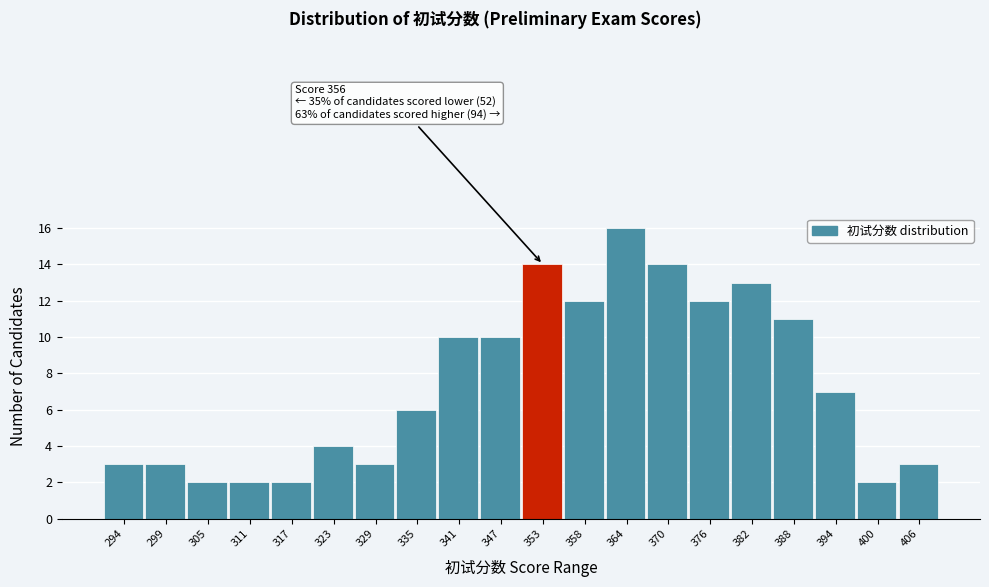

Reading right to left, what are all the values shown in this chart?

3	2	7	11	13	12	14	16	12	14	10	10	6	3	4	2	2	2	3	3